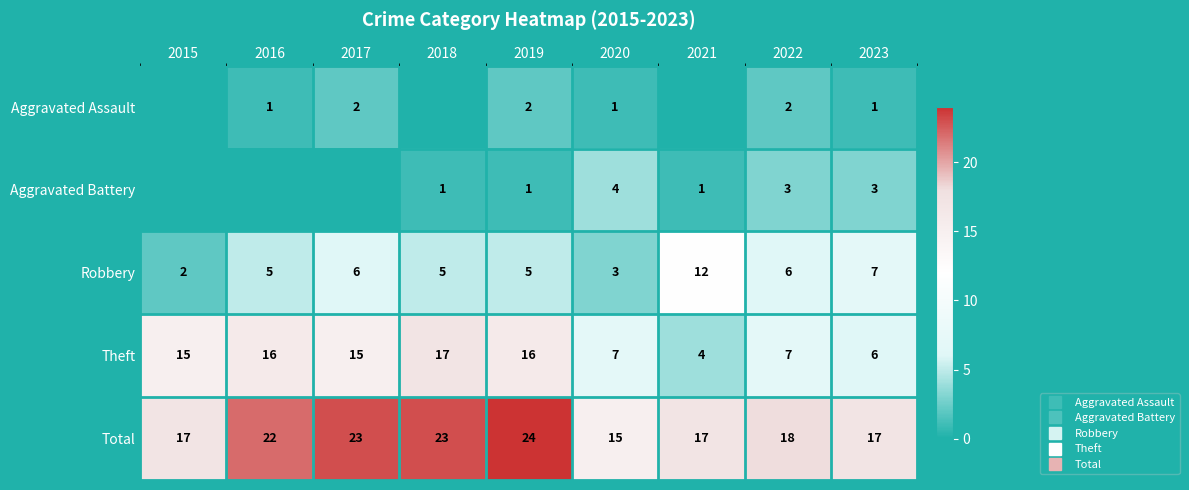

What is the difference between the second highest and second lowest values in the Robbery series?

4